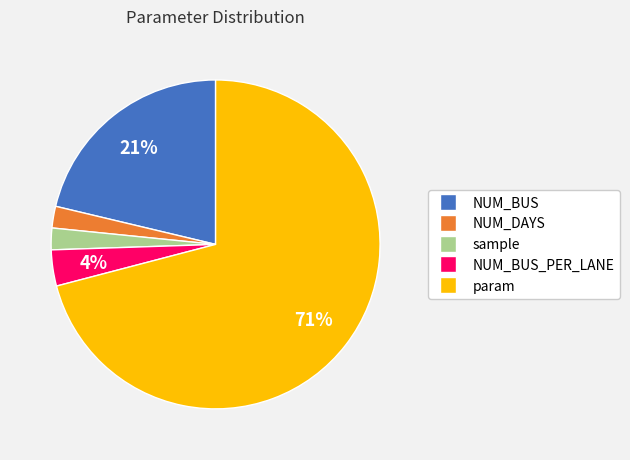

Does any single category account for the majority?

Yes